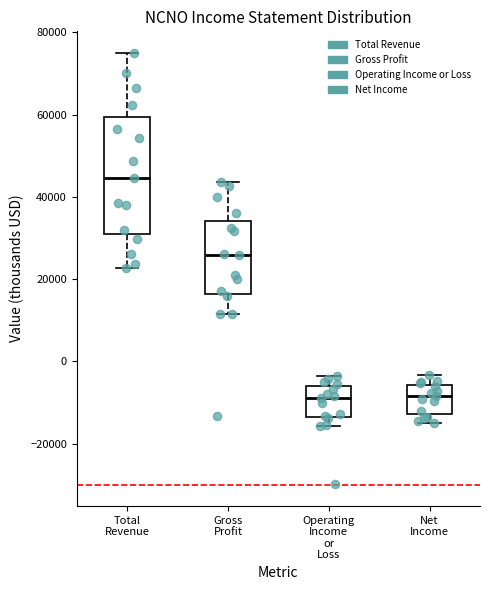

Where does the median line of the box for Operating Income or Loss sit on the y-axis? The values are not printed on the chart, so give them approximately, as read against the axis.

-8000